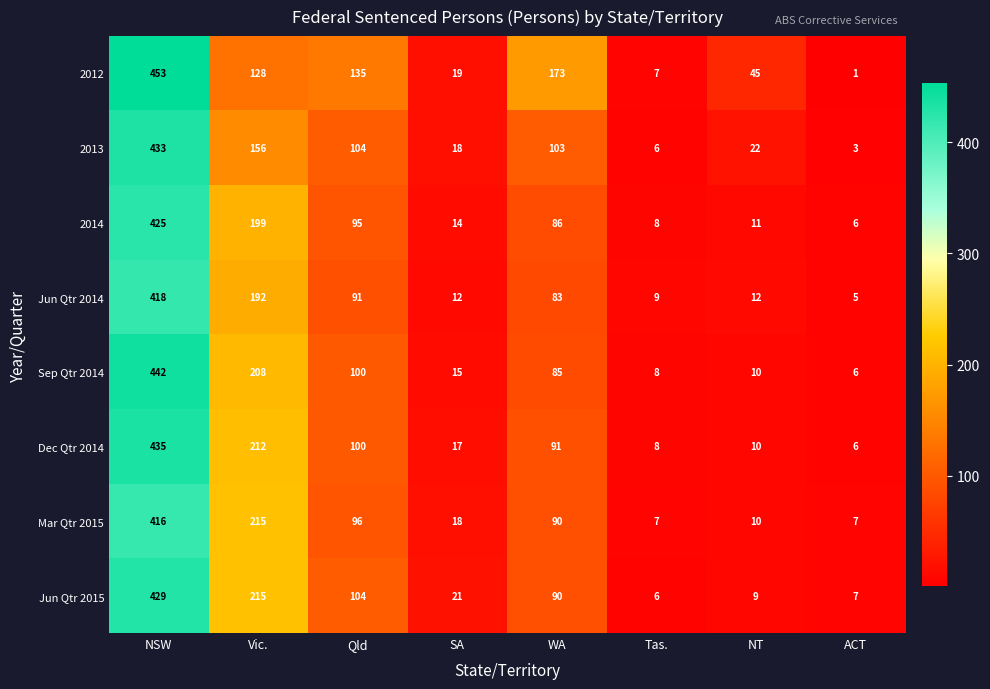

What is the sum of the Mar Qtr 2015 values at Tas. and Qld?

103